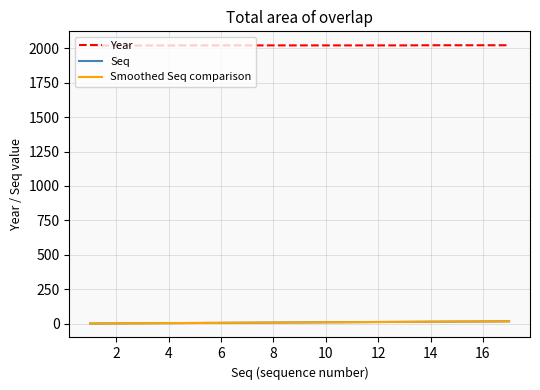

What is the sum of all Smoothed Seq comparison values?

156.1